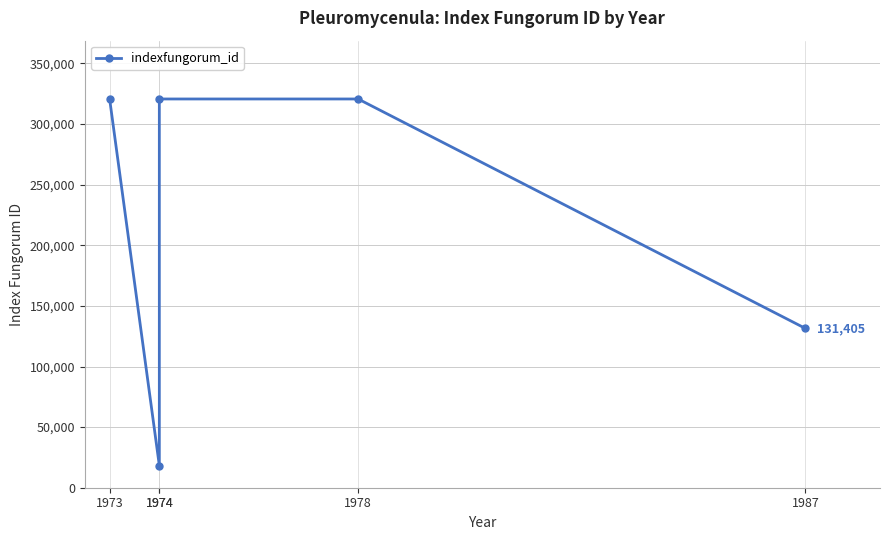

Rank the categories by value from lowest to highest.

1974, 1987, 1973, 1974, 1978